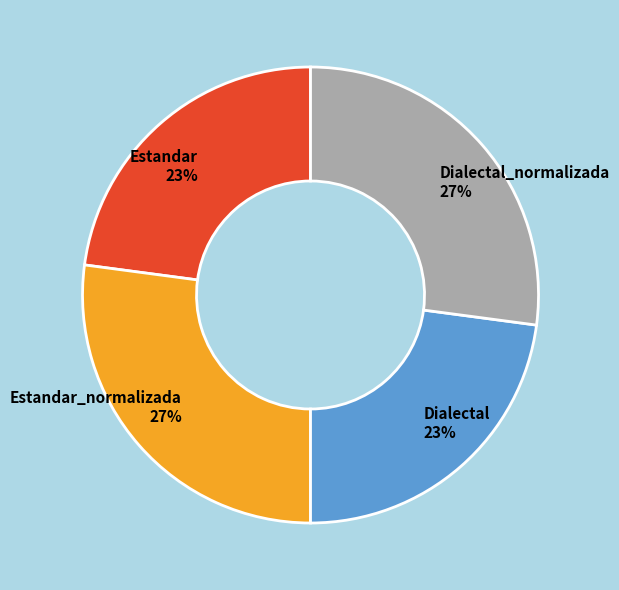

To the nearest percent, what portion does Estandar represent?

23%